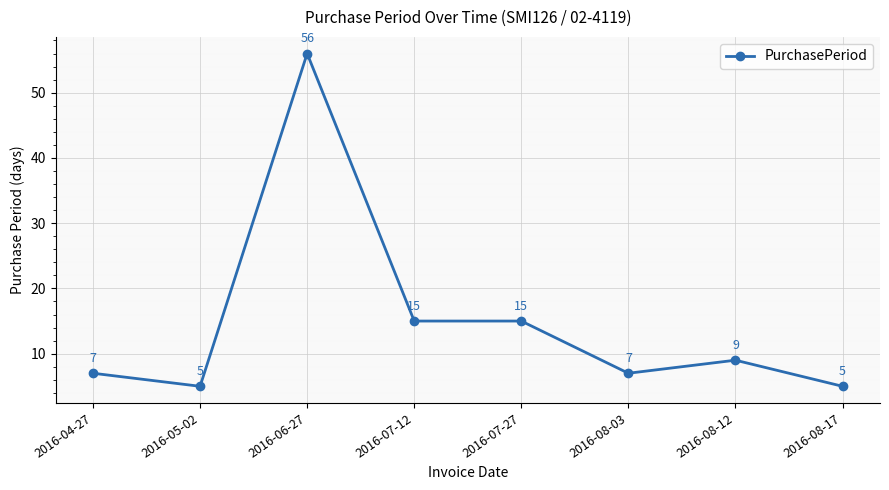

The value at 2016-06-27 is 56. True or false?

True